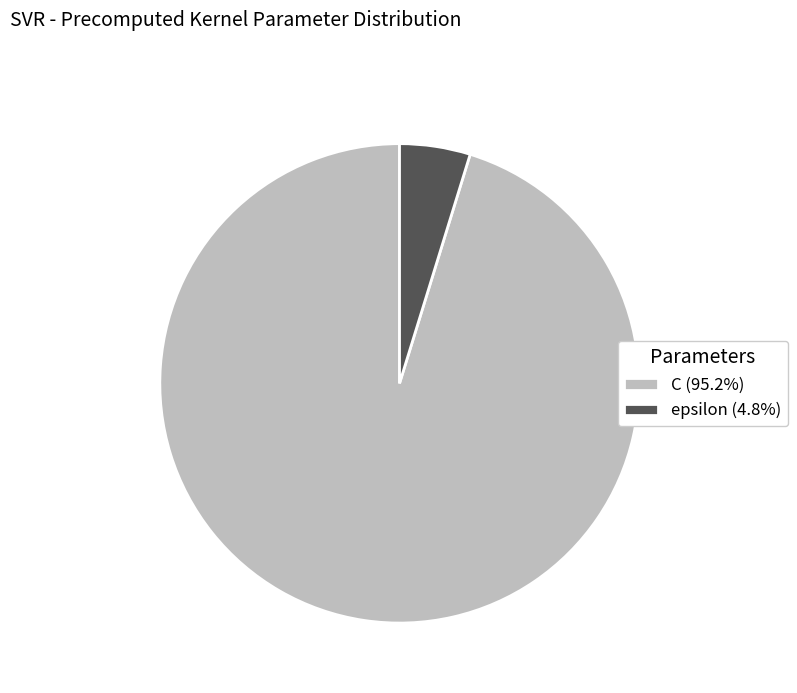

True or false: C accounts for 95% of the total.

True